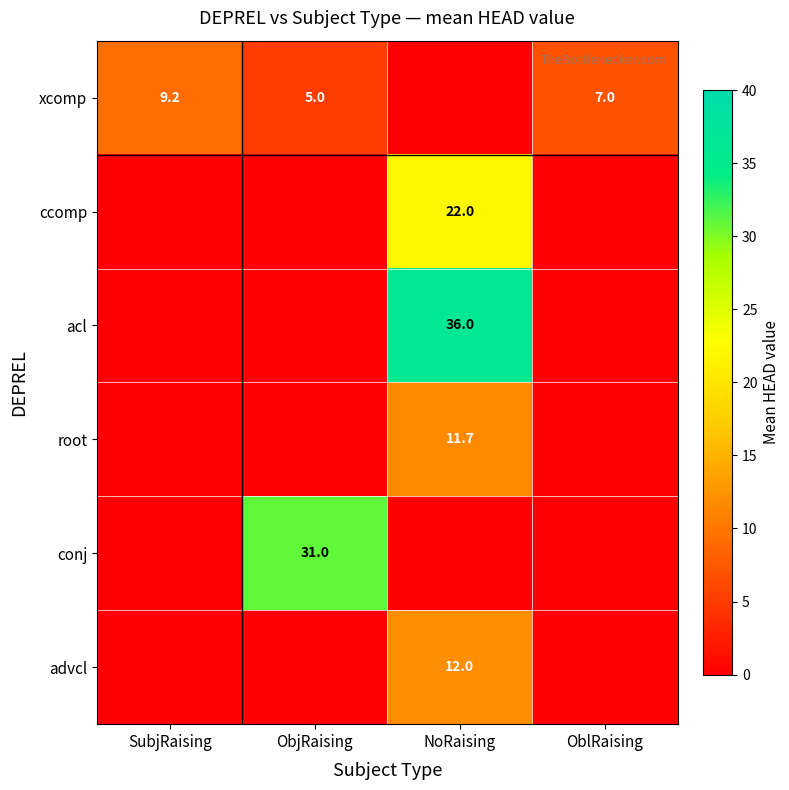

The acl series shows 24.3 at NoRaising. True or false?

False